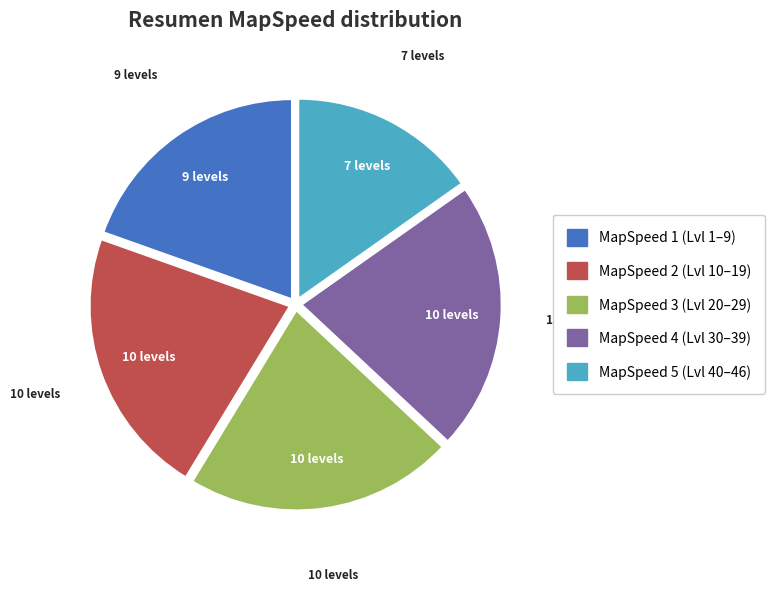

Approximately how many times larger is the value at MapSpeed 5 (Lvl 40–46) compared to MapSpeed 3 (Lvl 20–29)?

0.7